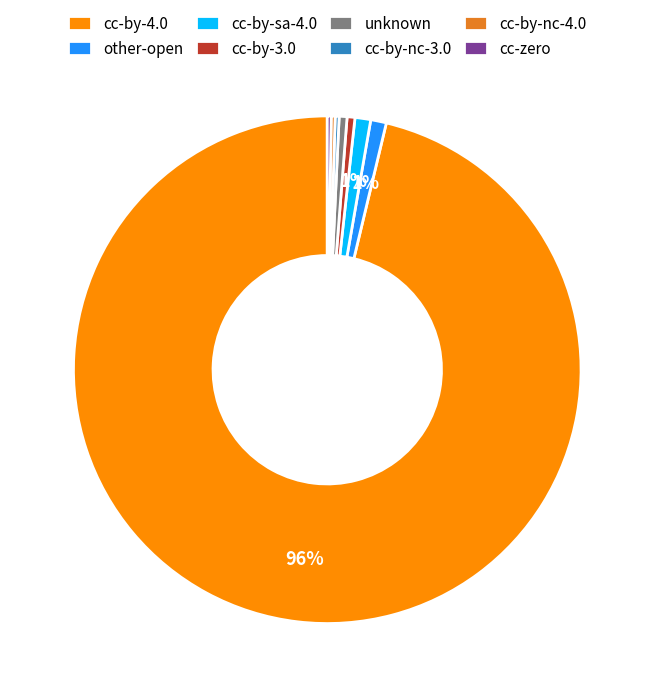

Combined, do other-open and cc-by-3.0 account for over 50%?

No